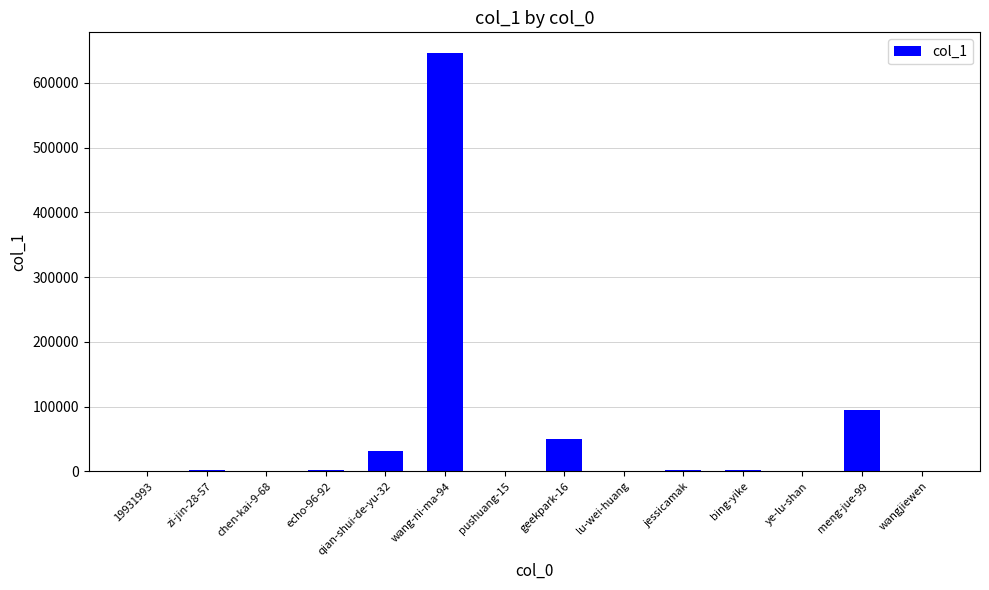

Which category has the highest value across all series?

wang-ni-ma-94